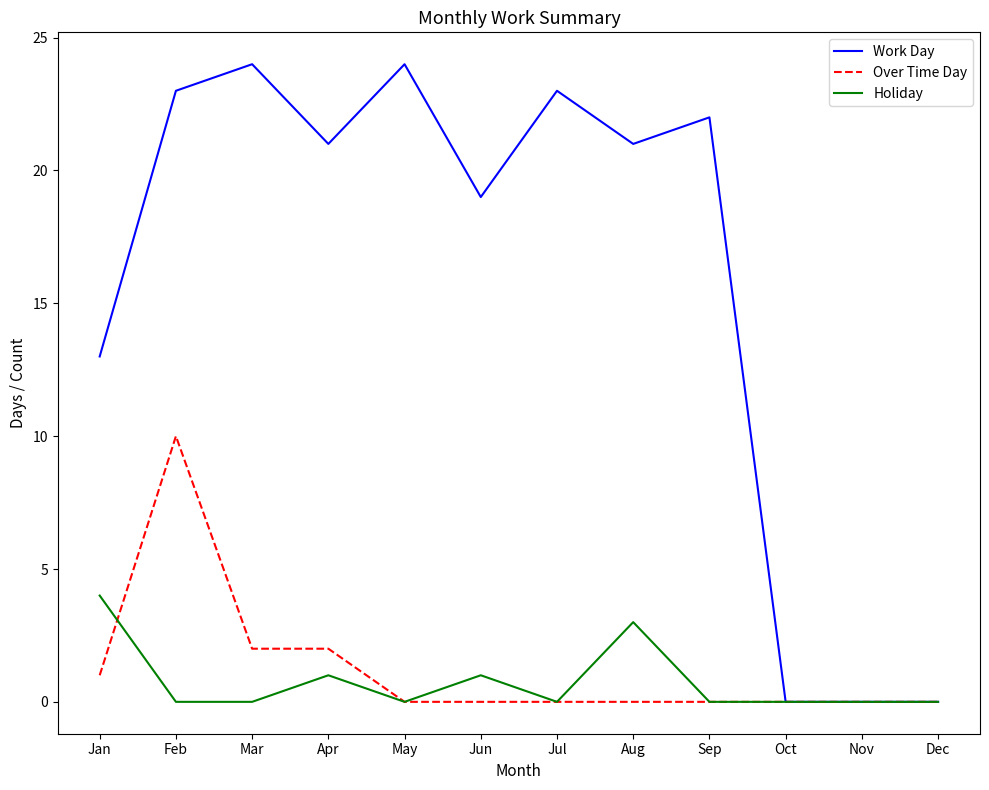

Reading left to right, extract all data points from this chart.

Work Day: Jan=13	Feb=23	Mar=24	Apr=21	May=24	Jun=19	Jul=23	Aug=21	Sep=22	Oct=0	Nov=0	Dec=0
Over Time Day: Jan=1	Feb=10	Mar=2	Apr=2	May=0	Jun=0	Jul=0	Aug=0	Sep=0	Oct=0	Nov=0	Dec=0
Holiday: Jan=4	Feb=0	Mar=0	Apr=1	May=0	Jun=1	Jul=0	Aug=3	Sep=0	Oct=0	Nov=0	Dec=0